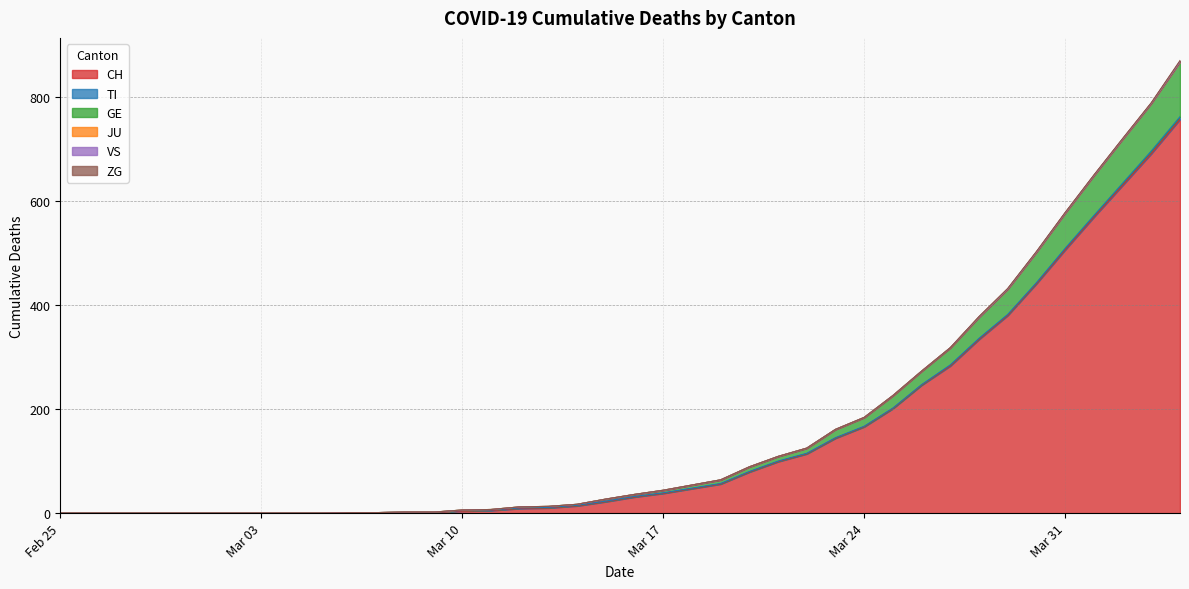

At which label is JU closest to 0?

2020-02-25